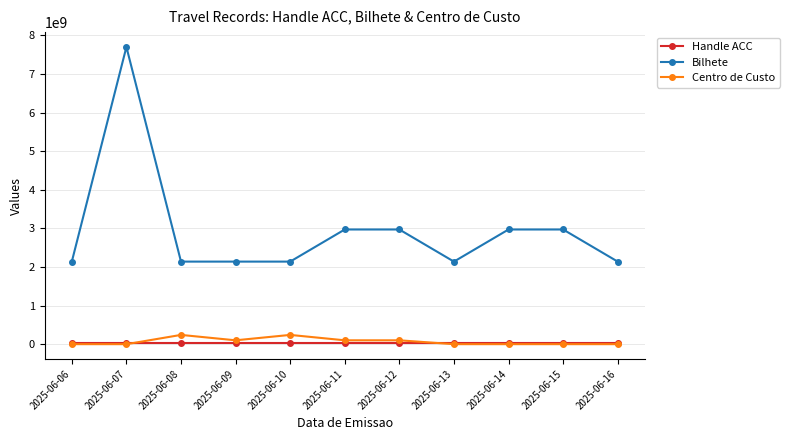

Where is the first local maximum for Bilhete?

2025-06-07